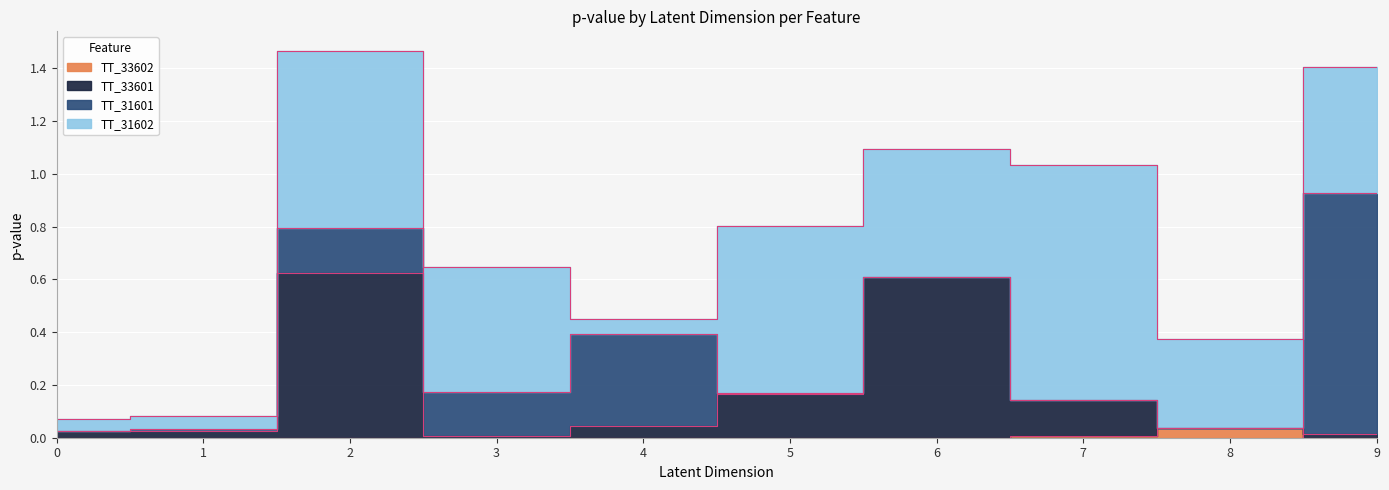

Which series has the widest spread of values?

TT_33601